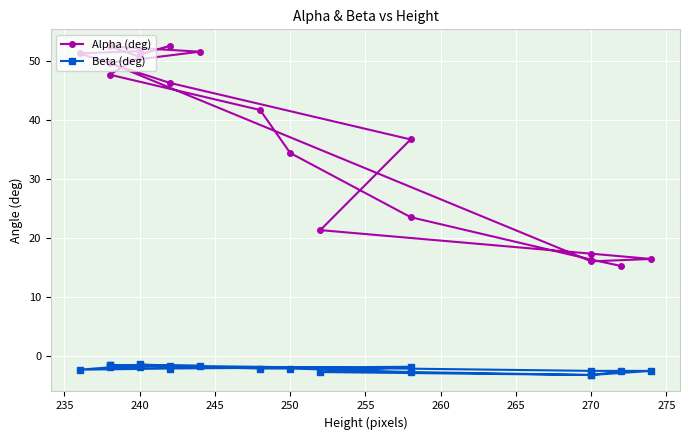

In Beta (deg), how many points are lower than both neighbors (excluding endpoints)?

4